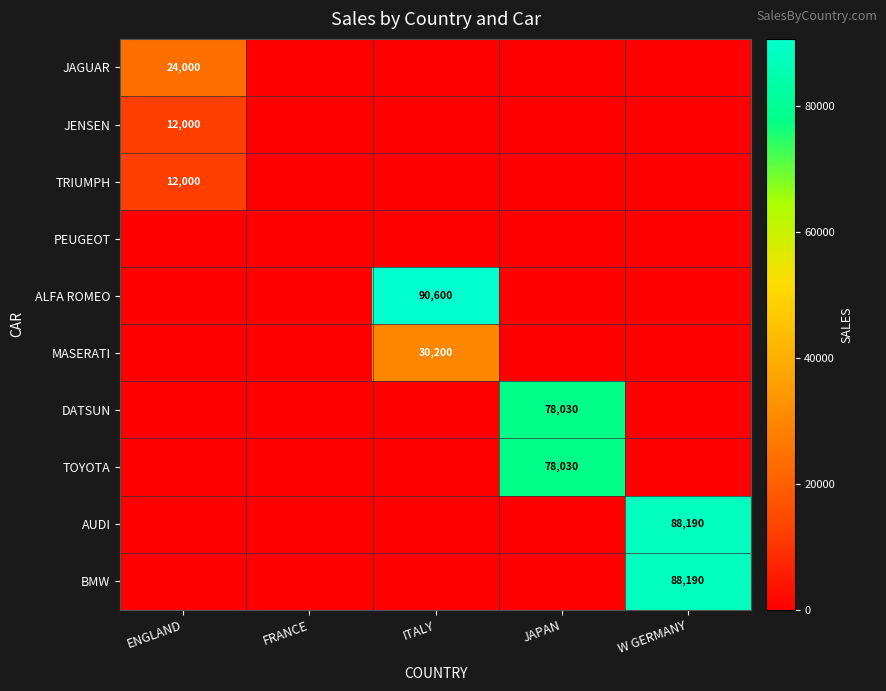

The value of TOYOTA at JAPAN is 134011. True or false?

False